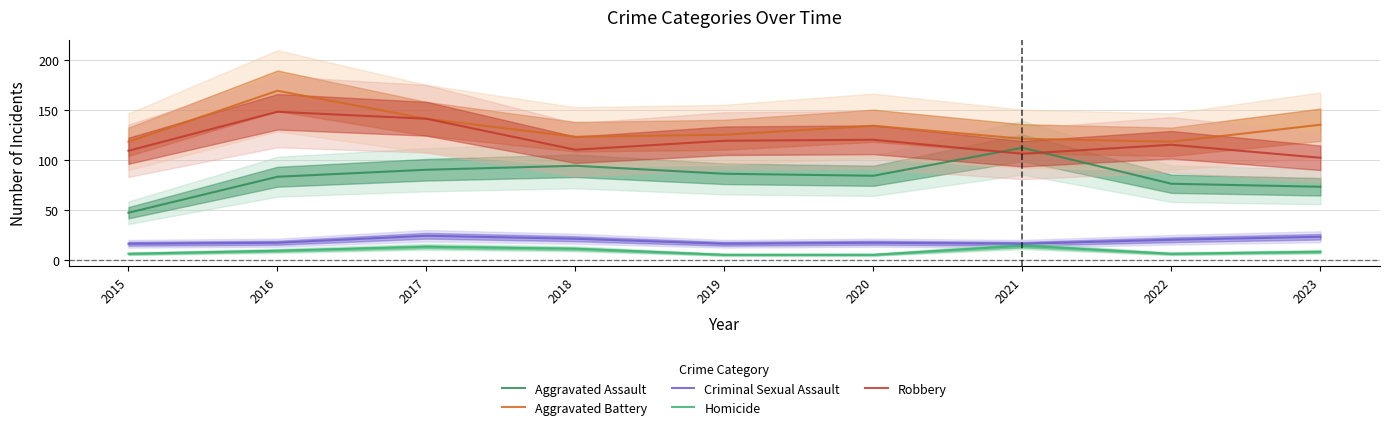

What is the difference between the highest and lowest values at 2019?

120